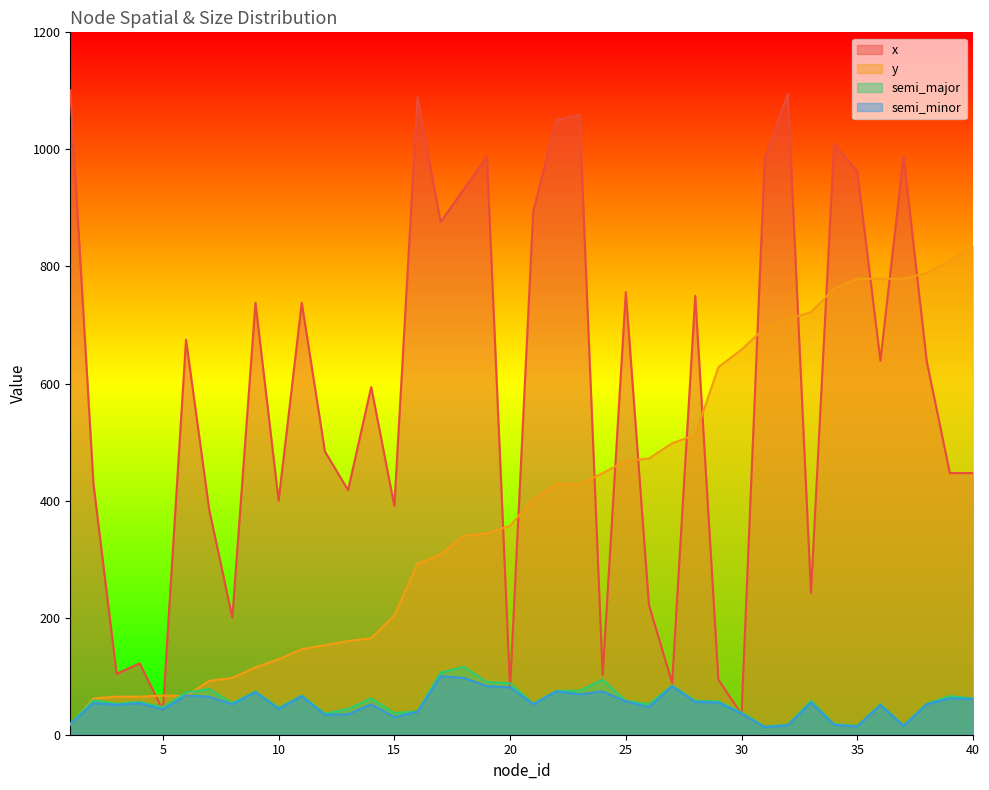

Which has a higher value, 34 or 29?

34